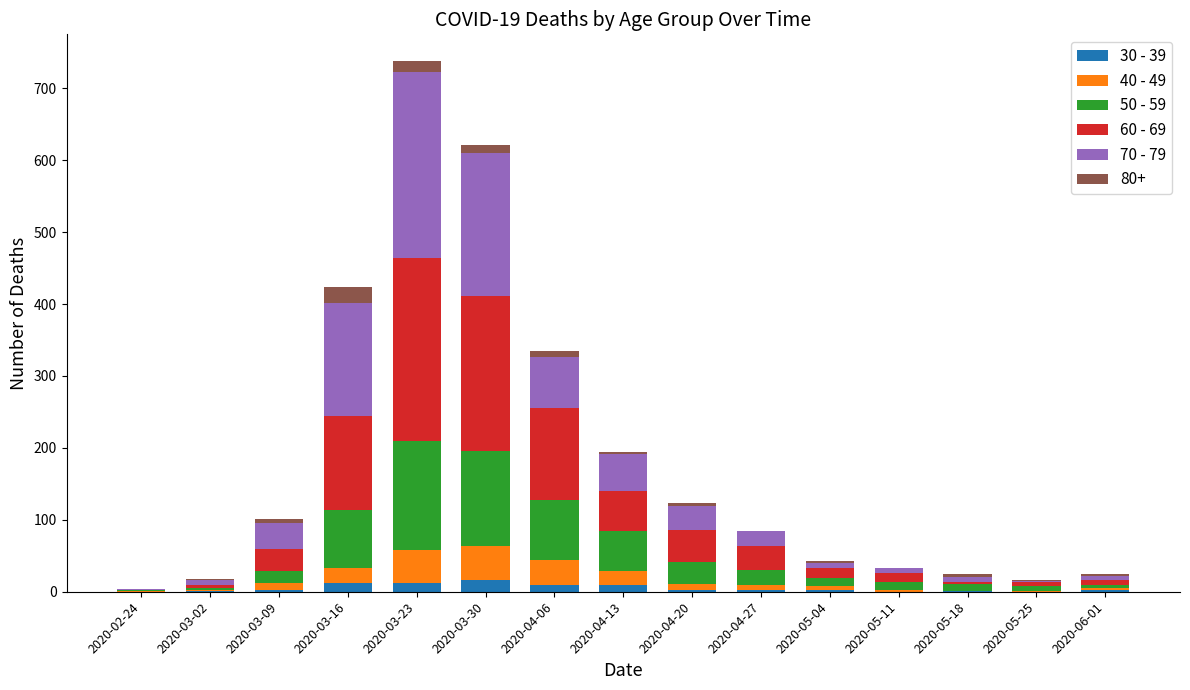

Is it true that 70 - 79 equals 58 at 2020-03-09?

False